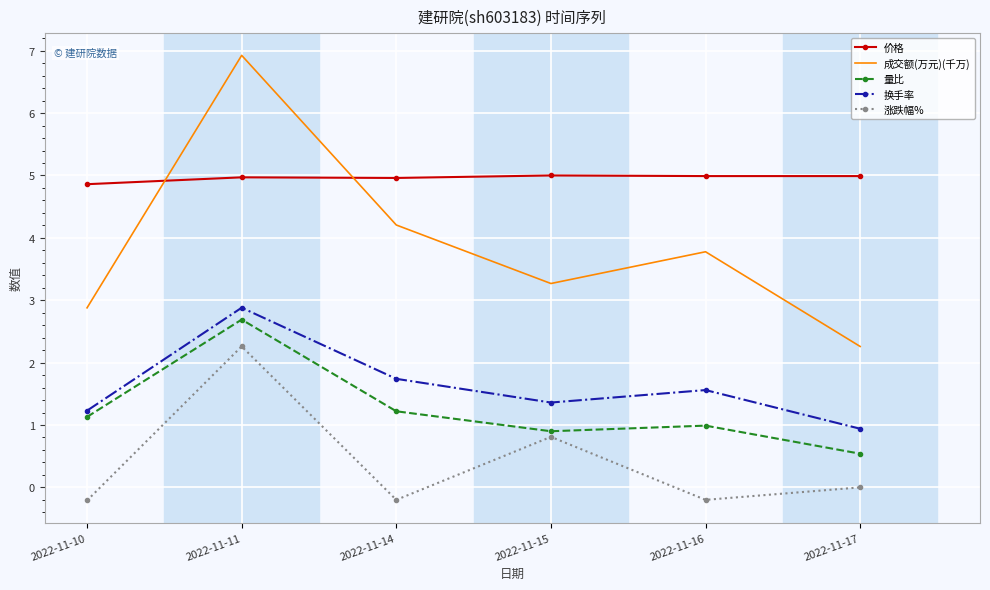

The 价格 series shows 8.2 at 2022-11-14. True or false?

False